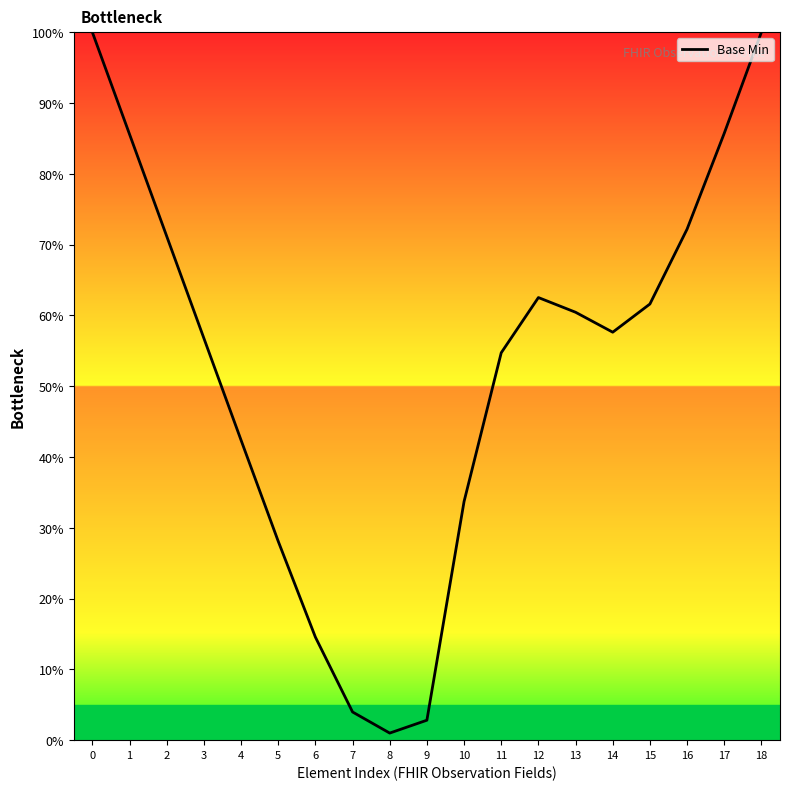

The chart shows a value of 0.6 at 13. True or false?

True